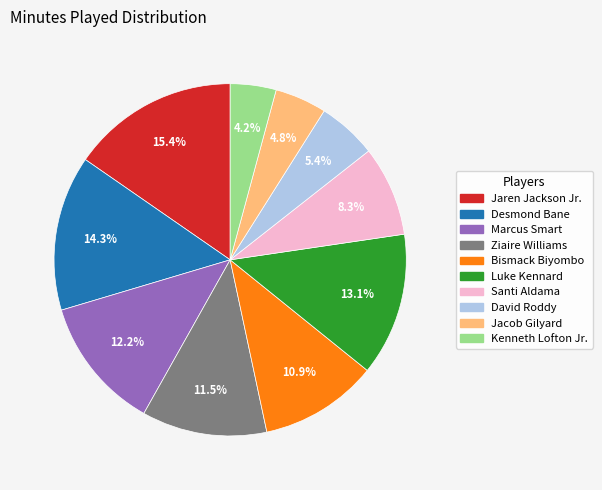

What percentage is the Marcus Smart slice, to the nearest percent?

12%